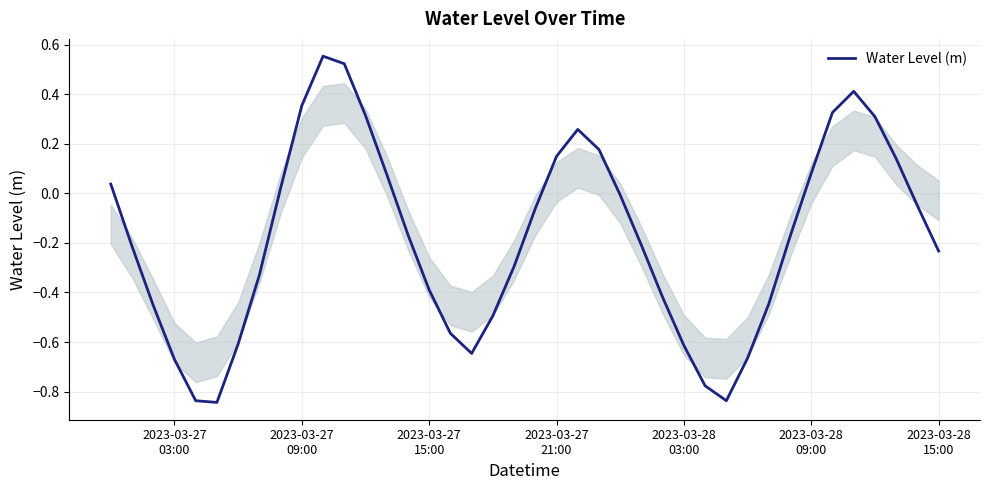

How many interior local valleys (lower than both neighbors) does the data have?

3